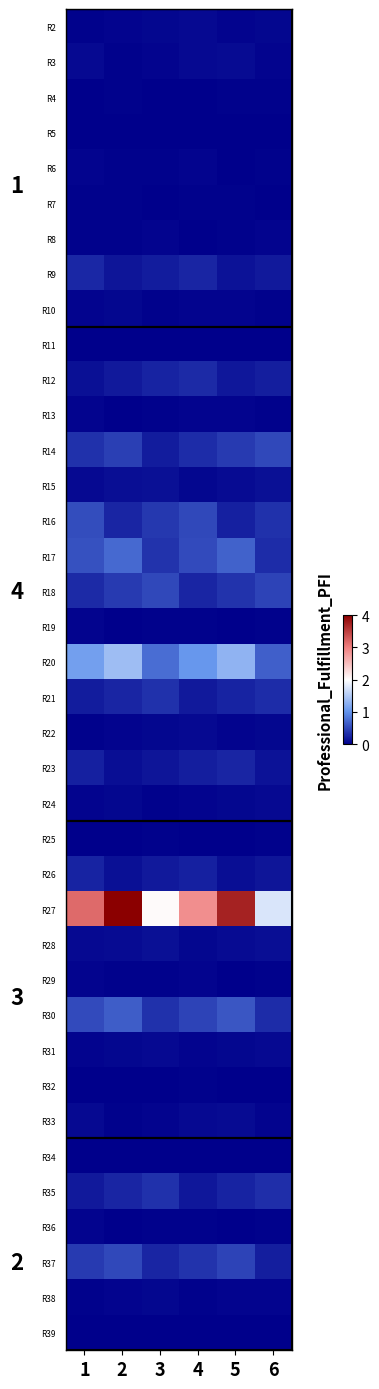

Rank the series by their maximum value, from lowest to highest.

R34, R39, R5, R11, R25, R32, R4, R7, R19, R36, R29, R8, R6, R13, R38, R10, R22, R2, R31, R24, R3, R33, R28, R15, R26, R23, R9, R12, R21, R35, R14, R18, R37, R16, R30, R17, R20, R27